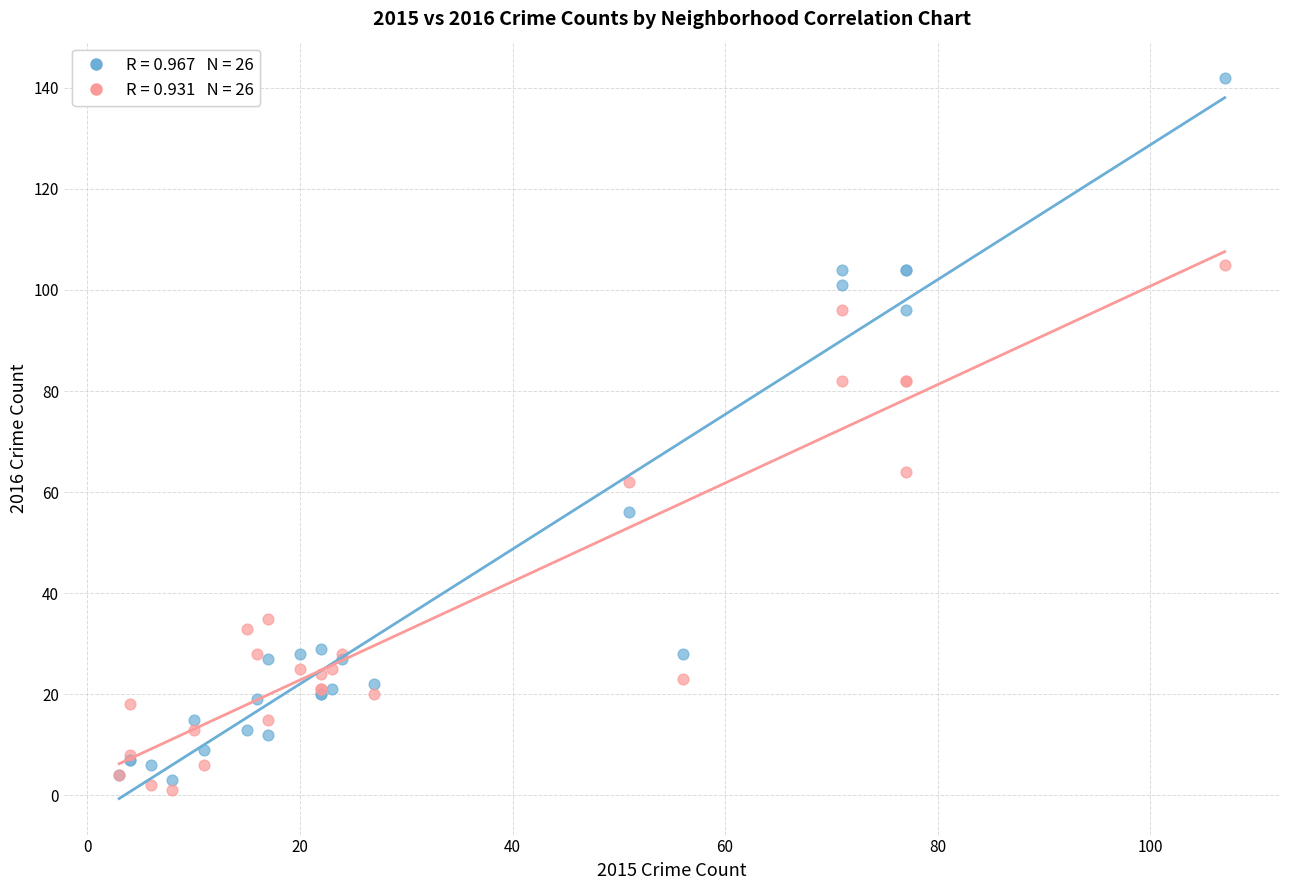

Across all series, what Y value is closest to 71?

64